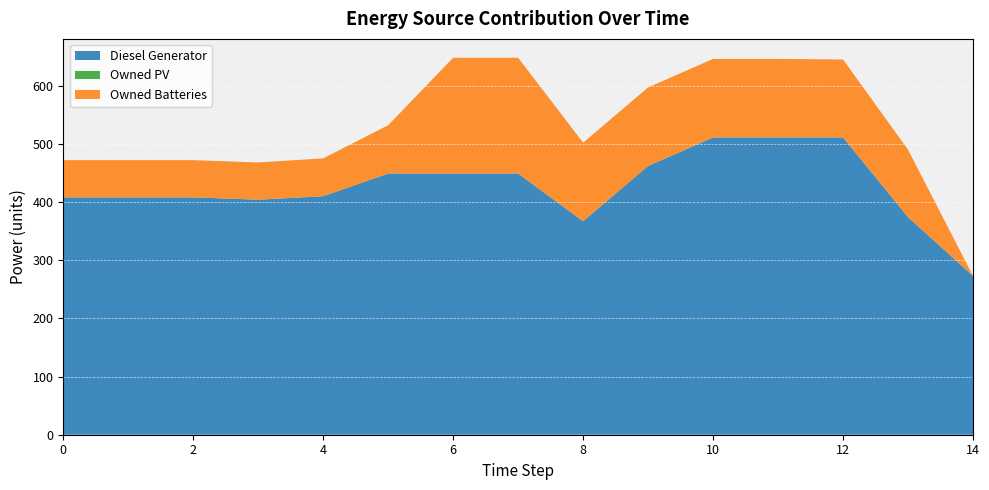

Reading left to right, list all the values displayed in this chart.

Diesel Generator: 408	408	408	404	410	449	449	449	367	462	511	511	511	374	273
Owned PV: 0	0	0	0	0	0	0	0	0	0	0	0	0	0	0
Owned Batteries: 64	64	64	64	65	83	199	199	135	135	135	135	134	116	0